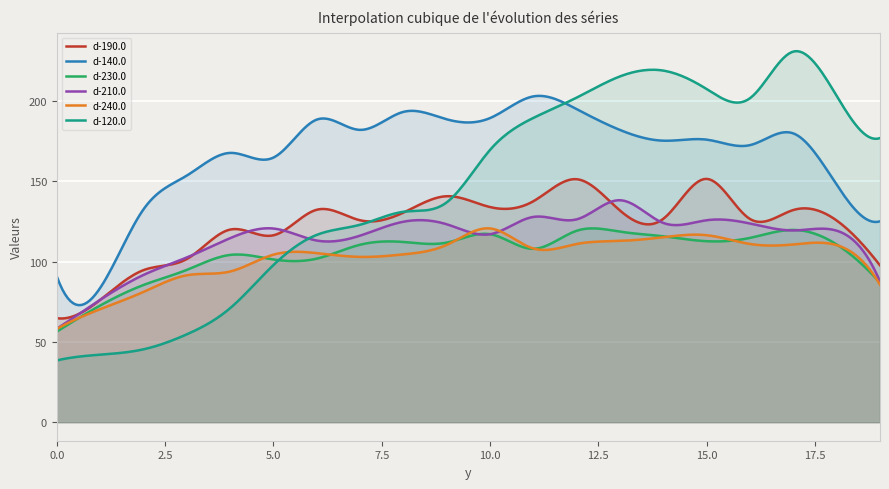

What is the value of the d-240.0 point at the 6th from the left?

104.3